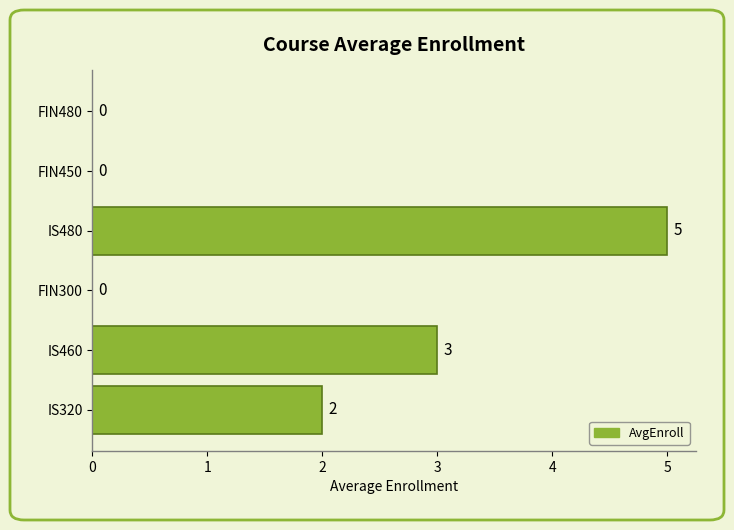

How many data points does each series have?

6